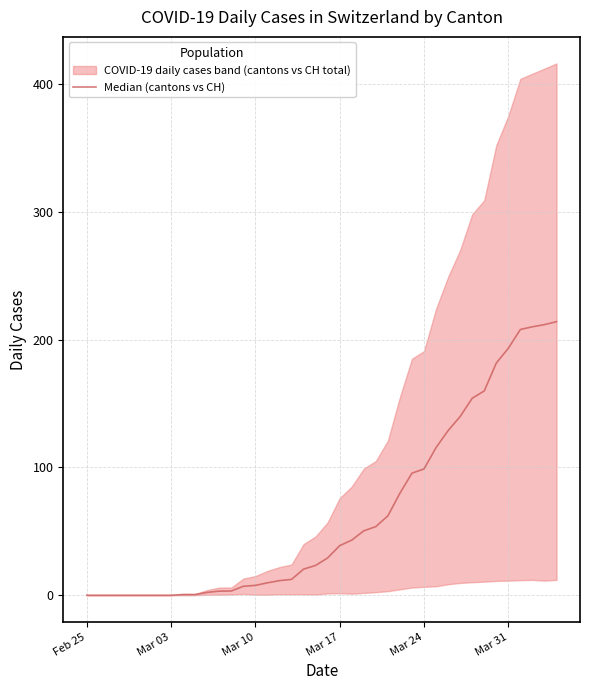

What is the value of the 34th point from the left?

159.8